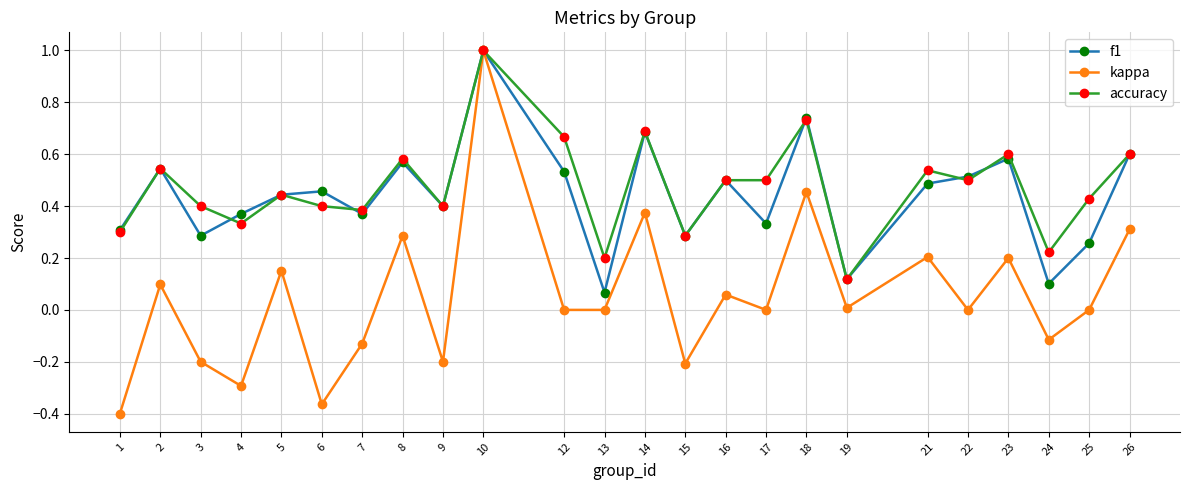

How many interior local peaks does the kappa series have?

9